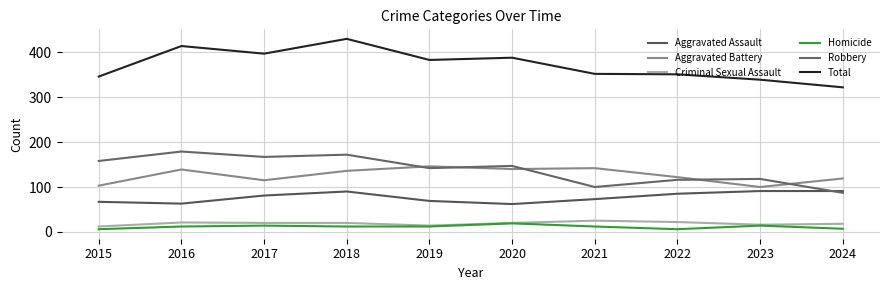

True or false: Total has a value of 520 at 2015.

False